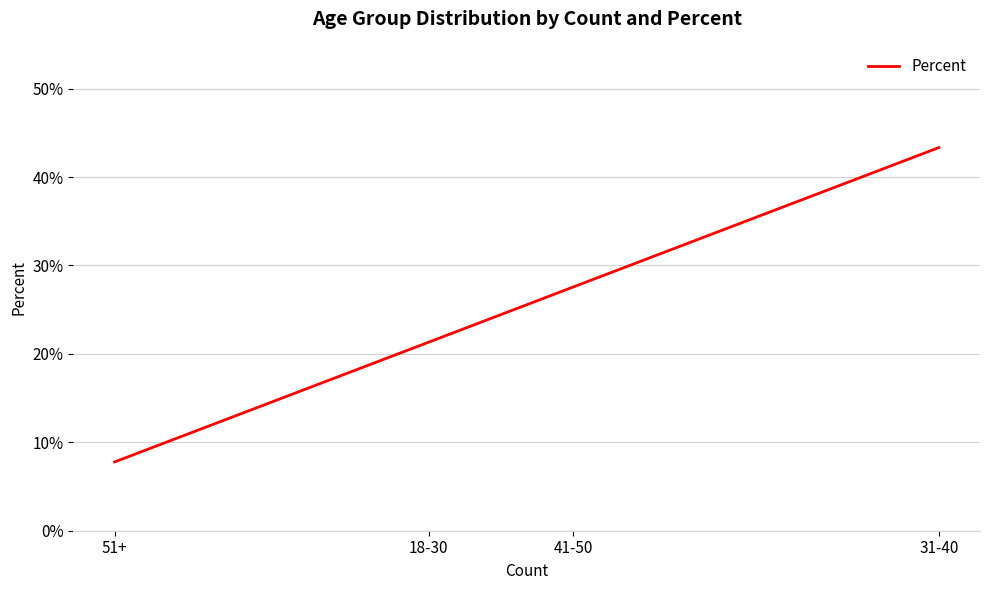

Does the chart have visible grid lines?

Yes